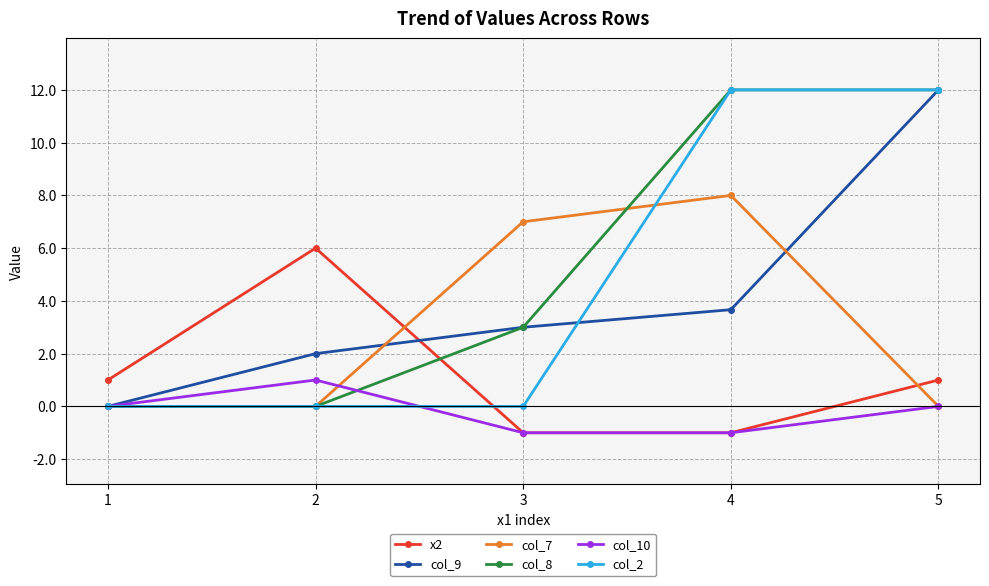

True or false: col_2 has a value of 0.0 at 2.

True